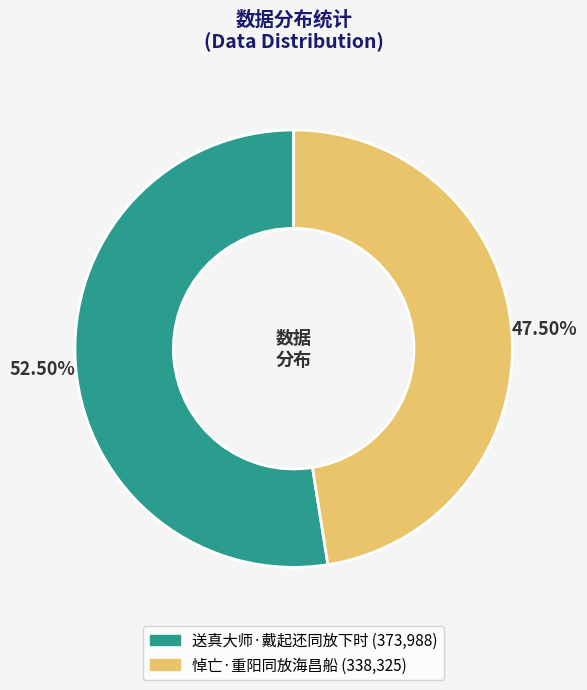

Rank the categories by value from highest to lowest.

送真大师·戴起还同放下时, 悼亡·重阳同放海昌船